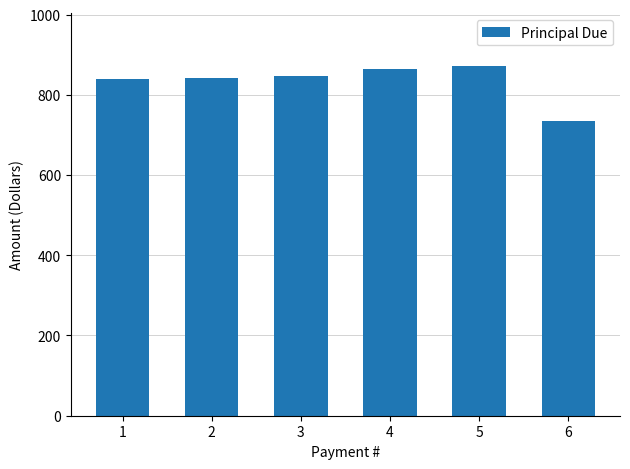

What is the change in value from 1 to 4?

+25.3